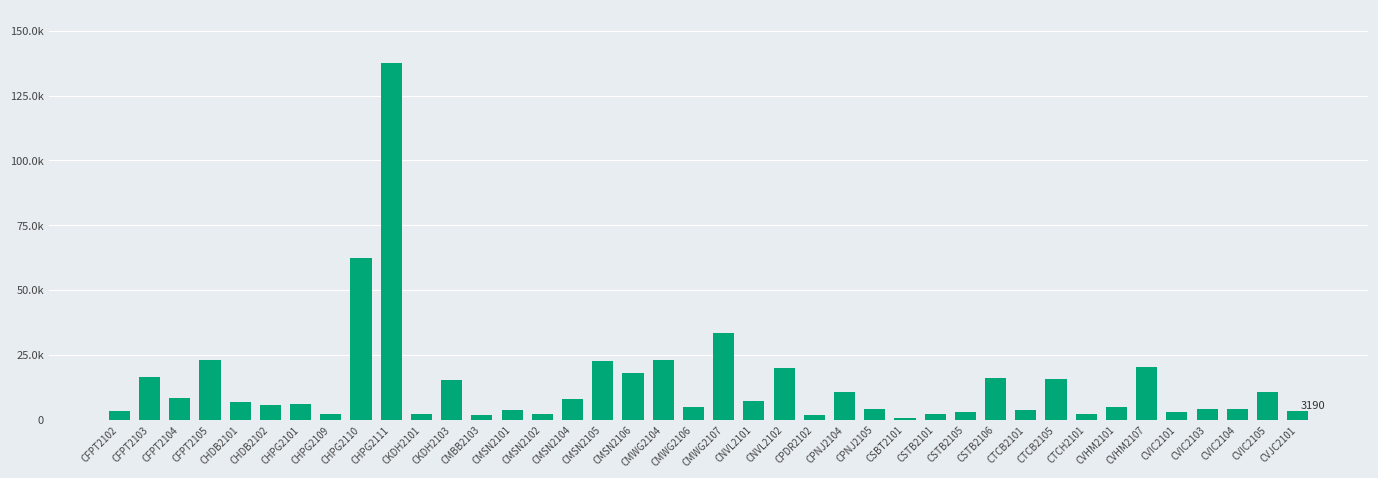

What is the difference between the maximum and second lowest values?

135850